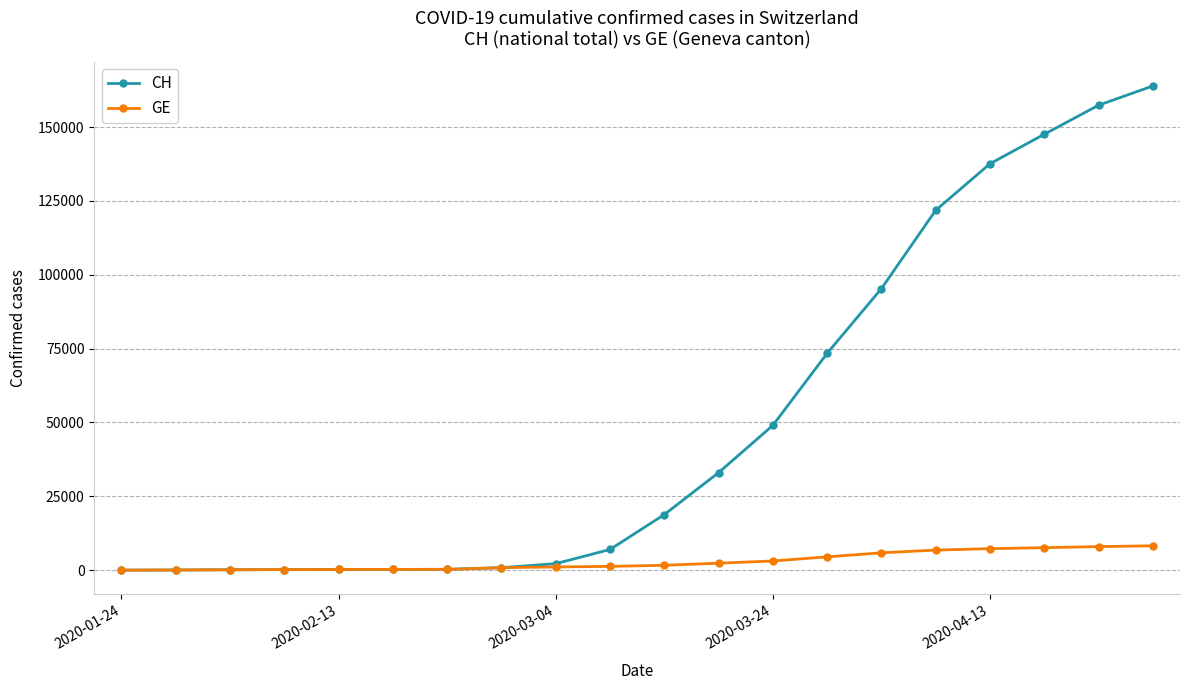

Which series has the largest total across all categories?

CH